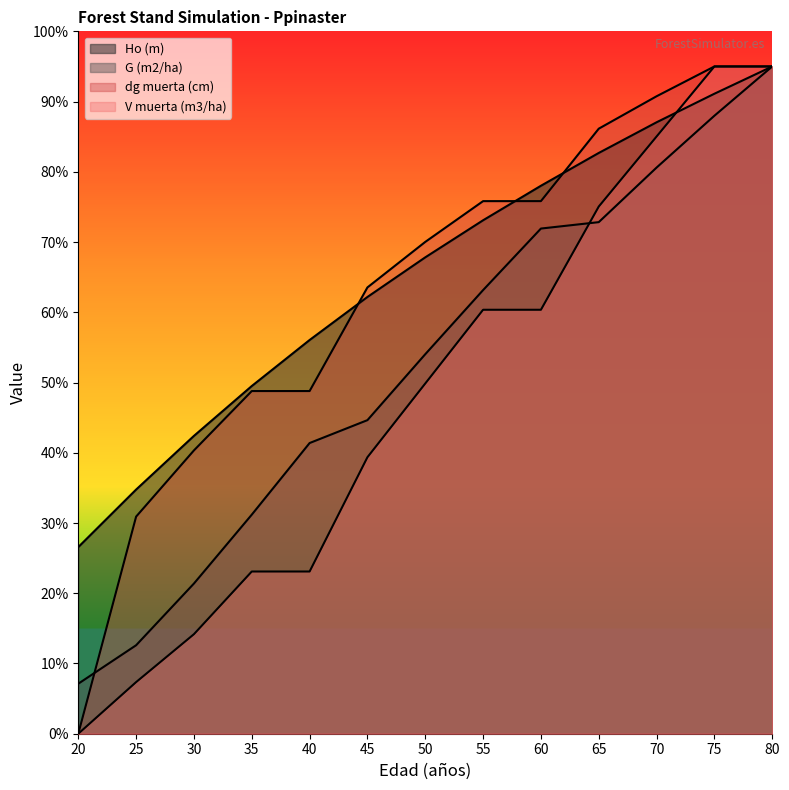

What are all the series names shown in the legend?

Ho (m), G (m2/ha), dg muerta (cm), V muerta (m3/ha)